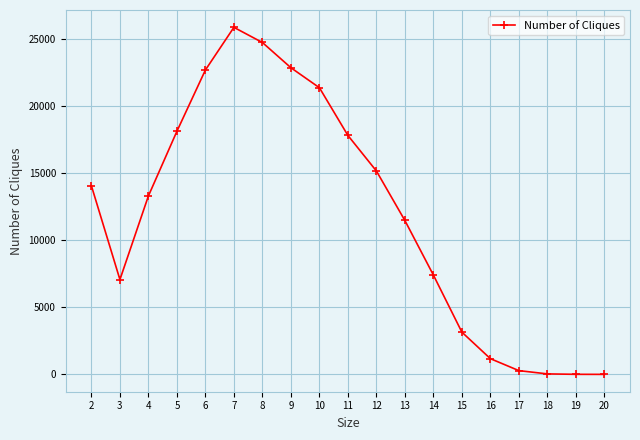

What is the greatest value displayed?

25896